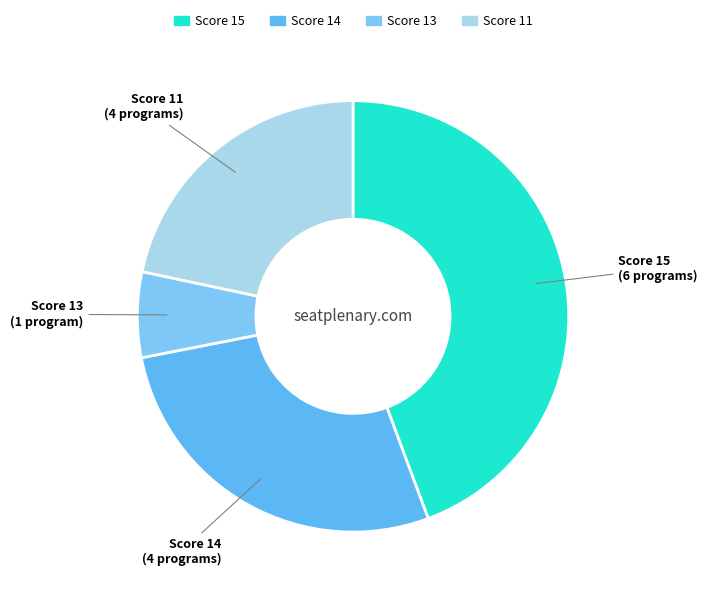

How many segments does this pie chart have?

4